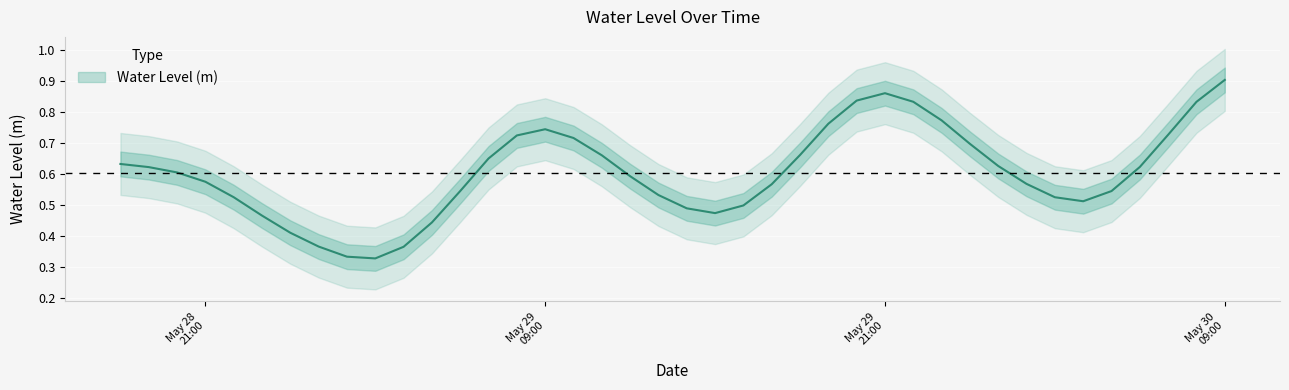

How many values are between 0 and 1?

40